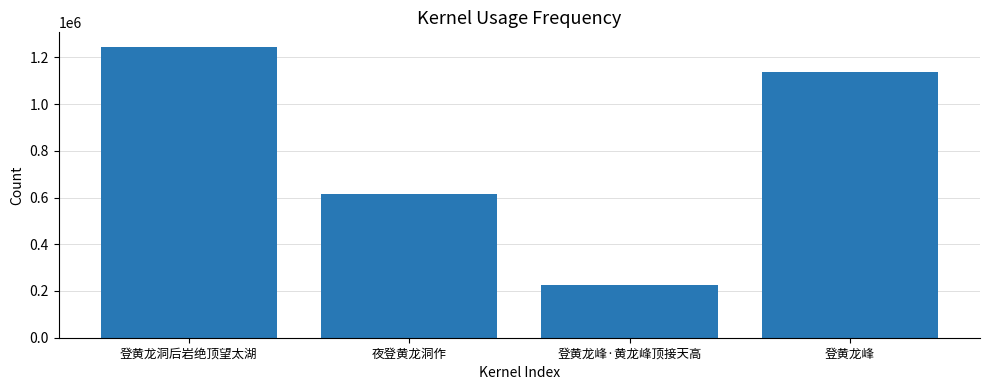

Which has a higher value, 登黄龙峰·黄龙峰顶接天高 or 登黄龙洞后岩绝顶望太湖?

登黄龙洞后岩绝顶望太湖